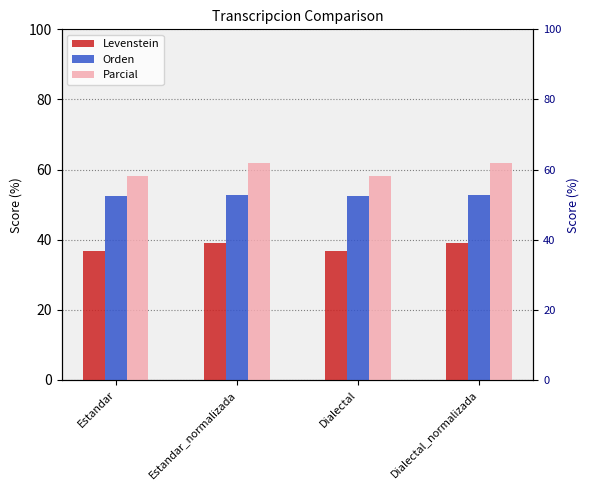

Where is Orden nearest to the value 52?

Estandar